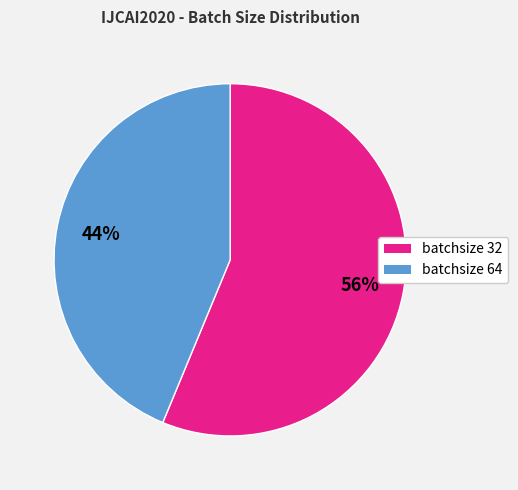

Is there a majority slice in this chart?

Yes